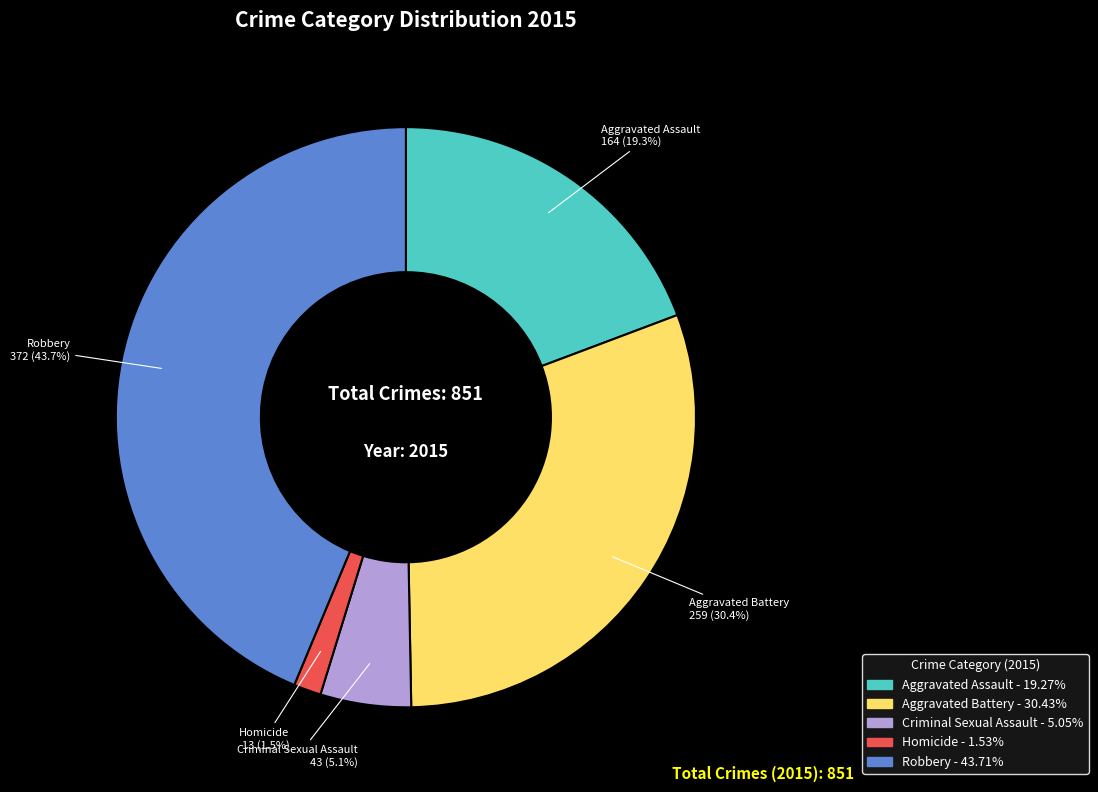

To the nearest percent, what portion does Aggravated Battery represent?

30%